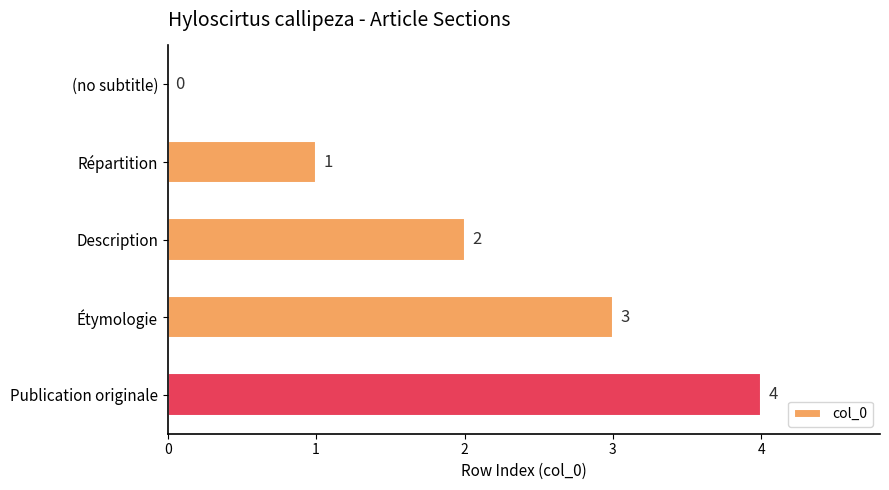

Does the chart contain stacked bars?

No